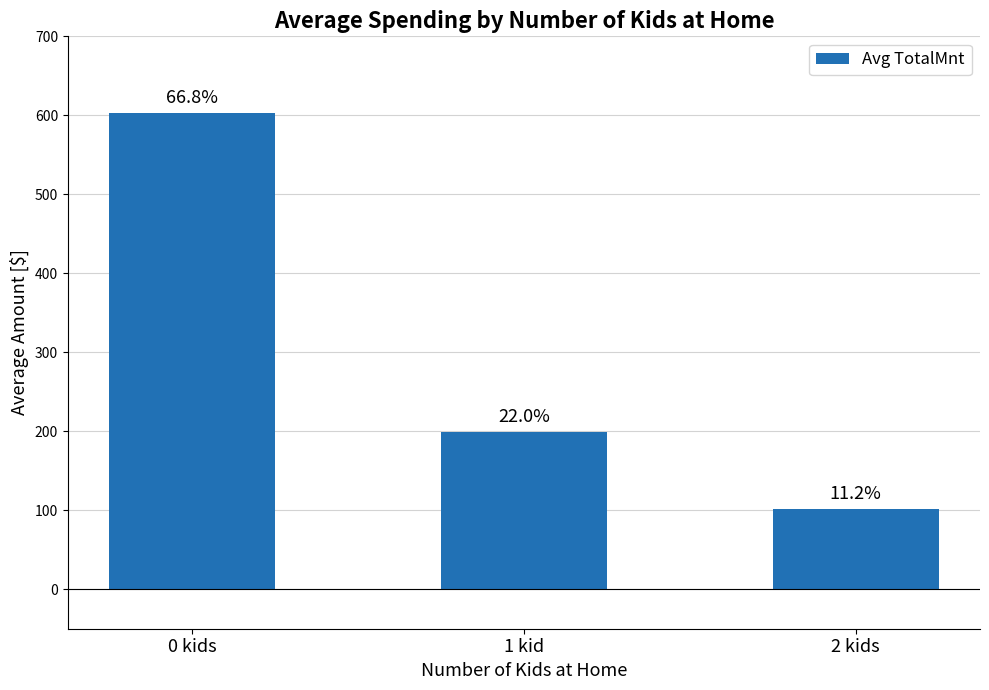

Rank the categories by value from highest to lowest.

0 kids, 1 kid, 2 kids